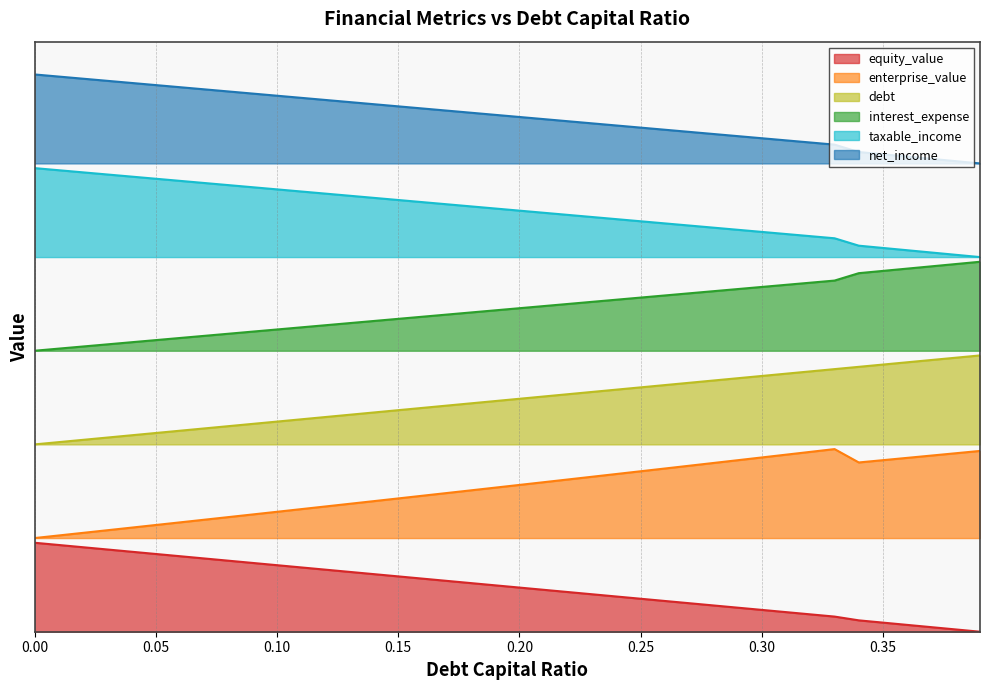

Count the number of categories in the chart.

40